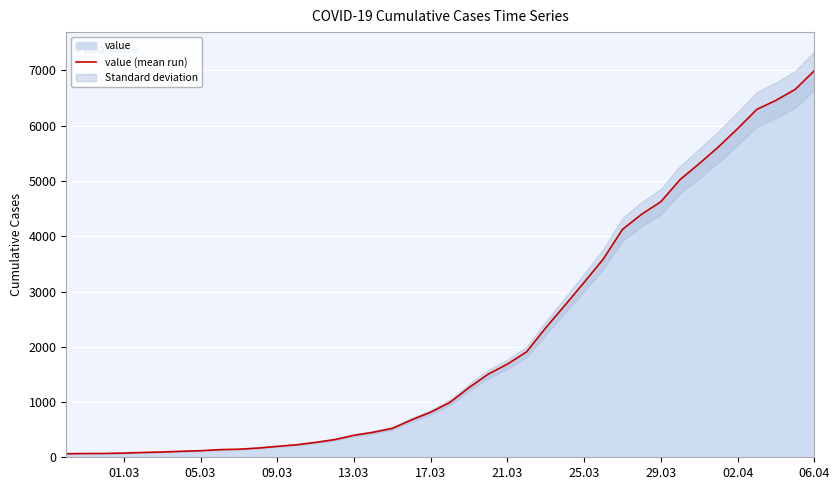

What is the highest value of the value (mean run) series?

6995